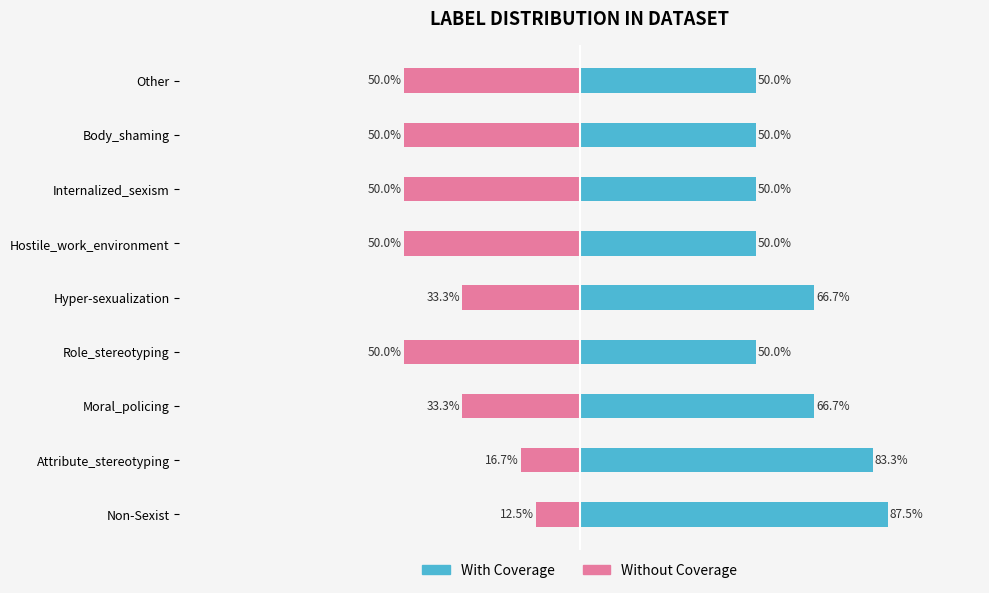

What is the highest value of the Without Coverage series?

-12.5